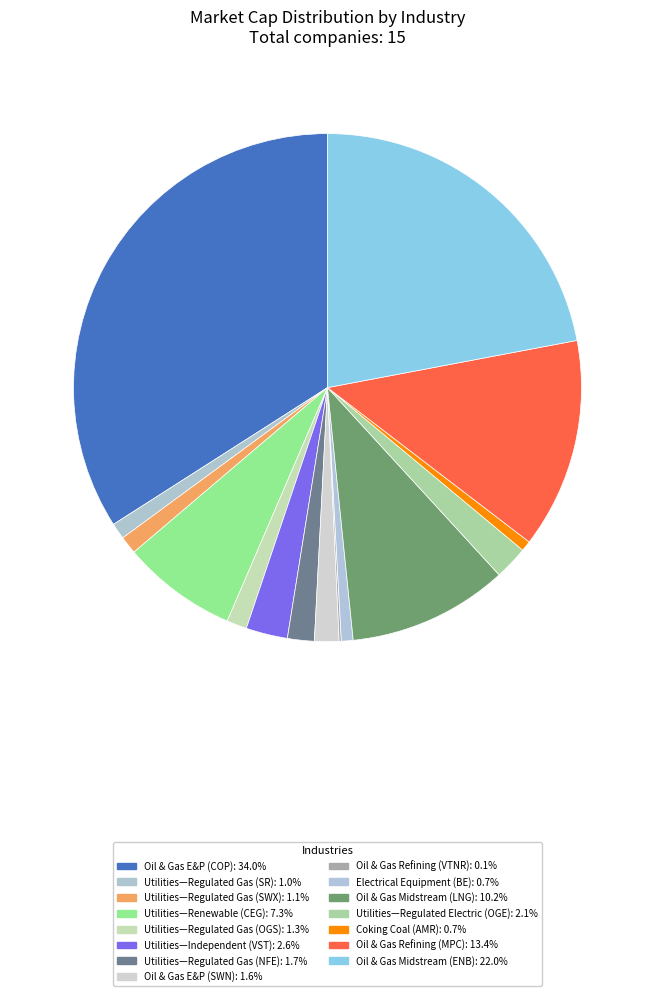

To the nearest percent, what is the difference between the largest and smallest slice percentages?

34%